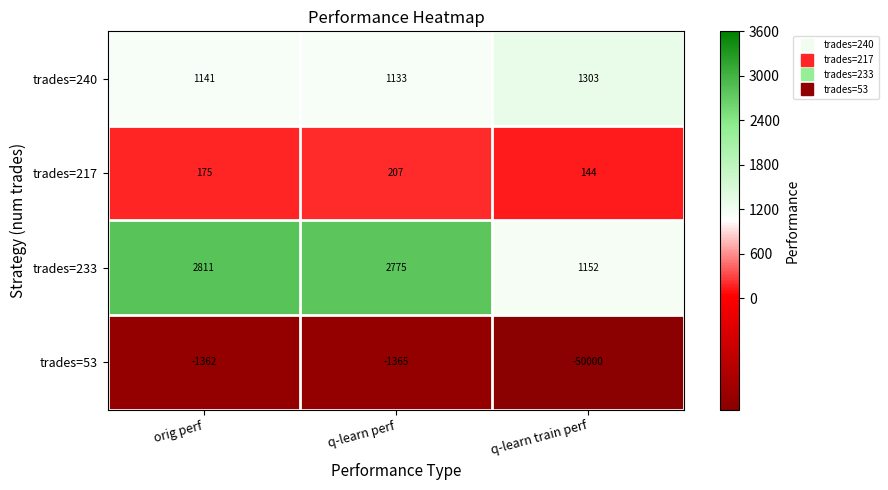

What is the difference between the highest and lowest values at q-learn train perf?

51303